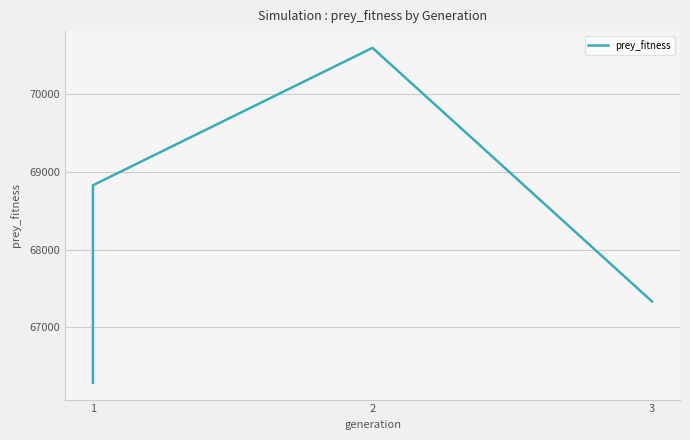

How many lines are shown in the chart?

1